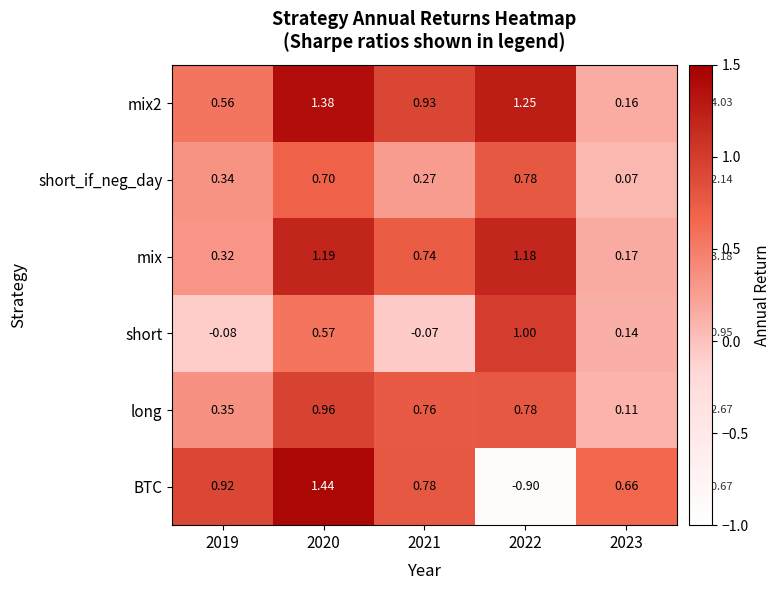

Which series has the largest range (max minus min)?

BTC